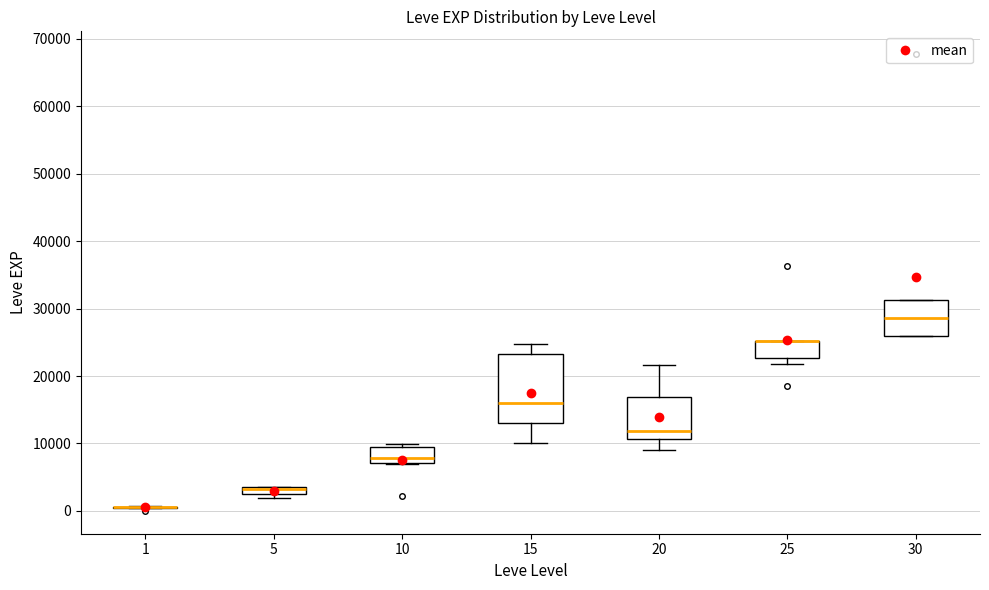

Comparing the boxes themselves (not the whiskers), which one is the tallest?

15